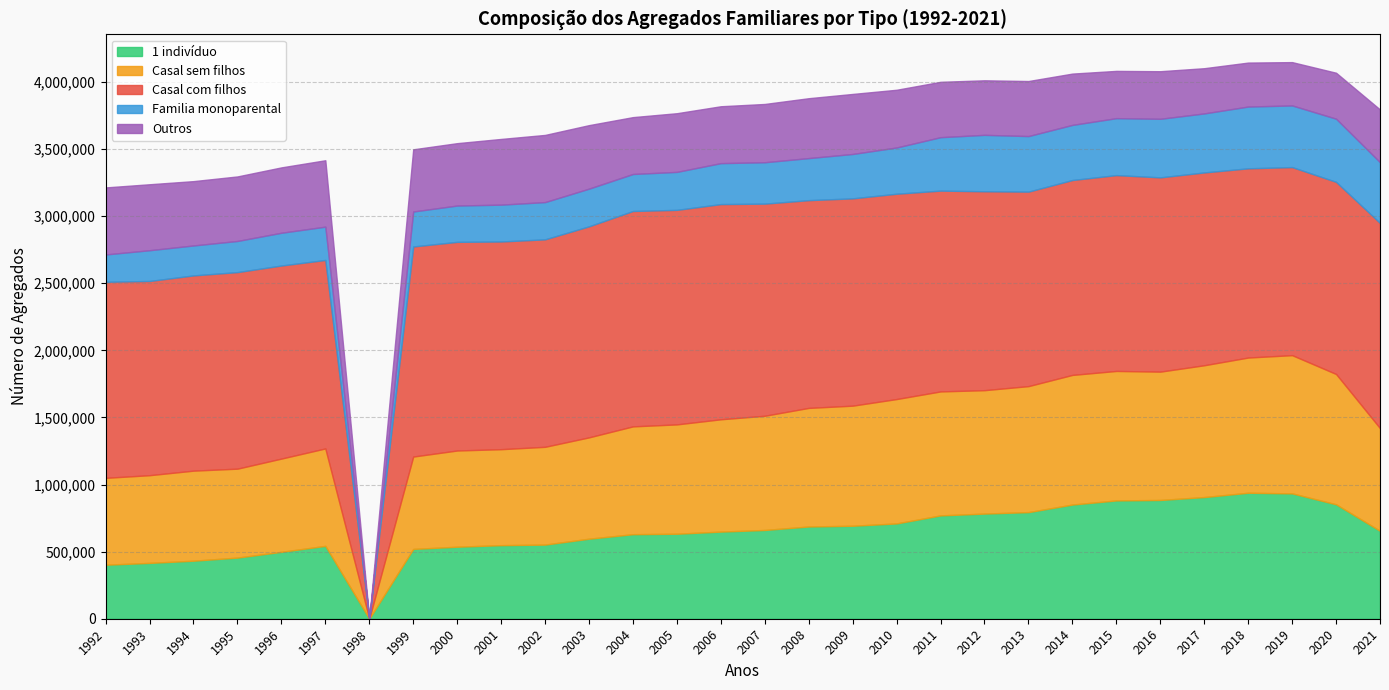

Reading left to right, what are all the values shown in this chart?

1 indivíduo: 1992=402400	1993=416124	1994=432497	1995=455589	1996=498616	1997=542960	1998=0	1999=520101	2000=536738	2001=548290	2002=552484	2003=596341	2004=629927	2005=633421	2006=649321	2007=661458	2008=687400	2009=692941	2010=710238	2011=770088	2012=783588	2013=794529	2014=850864	2015=881693	2016=885016	2017=906634	2018=938839	2019=934108	2020=852754	2021=654961
Casal sem filhos: 1992=647551	1993=653550	1994=671057	1995=662776	1996=694829	1997=726105	1998=0	1999=688407	2000=716987	2001=715189	2002=728704	2003=755215	2004=803520	2005=814852	2006=836966	2007=851225	2008=883755	2009=894888	2010=926903	2011=923903	2012=919684	2013=938923	2014=966093	2015=964890	2016=956403	2017=982367	2018=1007681	2019=1030116	2020=971147	2021=765208
Casal com filhos: 1992=1461088	1993=1447380	1994=1455067	1995=1464900	1996=1438921	1997=1404683	1998=0	1999=1565741	2000=1554924	2001=1547920	2002=1546213	2003=1572831	2004=1605245	2005=1598781	2006=1603775	2007=1580857	2008=1548262	2009=1544950	2010=1530139	2011=1496513	2012=1482345	2013=1449497	2014=1452580	2015=1459546	2016=1447809	2017=1436941	2018=1410116	2019=1401622	2020=1431847	2021=1529106
Familia monoparental: 1992=203654	1993=229200	1994=223102	1995=231943	1996=244057	1997=248098	1998=0	1999=260484	2000=270588	2001=274446	2002=277460	2003=280736	2004=275614	2005=282957	2006=305124	2007=308323	2008=313406	2009=330734	2010=344508	2011=398170	2012=420387	2013=413951	2014=410623	2015=424307	2016=436375	2017=439787	2018=460315	2019=459344	2020=470654	2021=452835
Outros: 1992=499552	1993=491617	1994=479417	1995=480946	1996=487123	1997=494853	1998=0	1999=463419	2000=464861	2001=489700	2002=500595	2003=473284	2004=423850	2005=437294	2006=423956	2007=434332	2008=446294	2009=447377	2010=430269	2011=412547	2012=406515	2013=410198	2014=382394	2015=352235	2016=354626	2017=336987	2018=327669	2019=322868	2020=342476	2021=392973